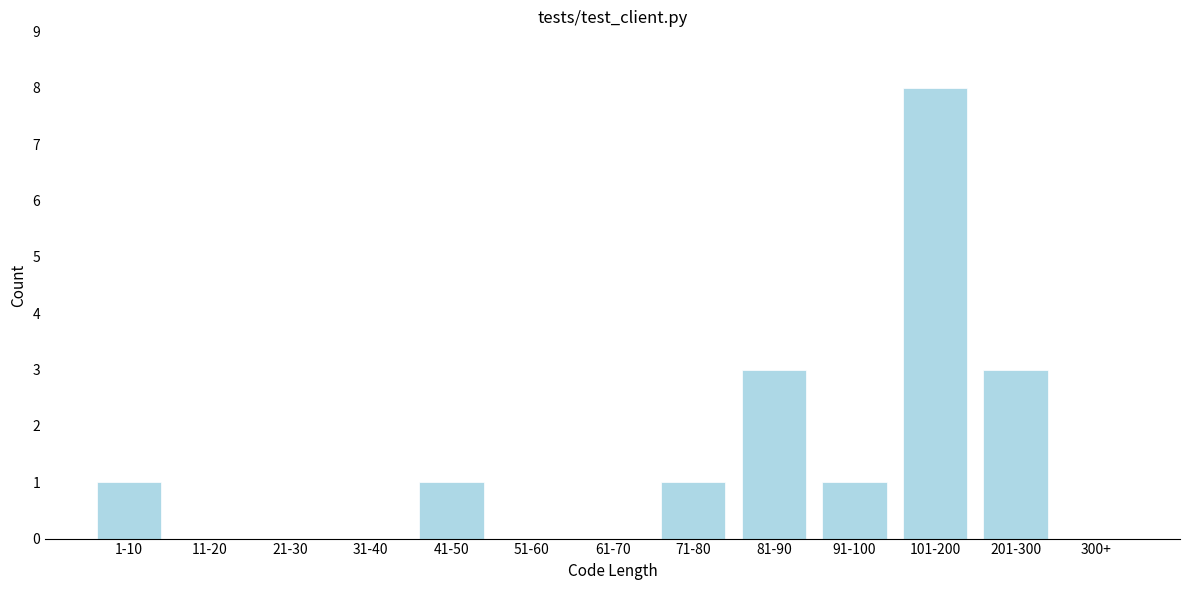

Reading left to right, what are all the values shown in this chart?

1-10=1	11-20=0	21-30=0	31-40=0	41-50=1	51-60=0	61-70=0	71-80=1	81-90=3	91-100=1	101-200=8	201-300=3	300+=0